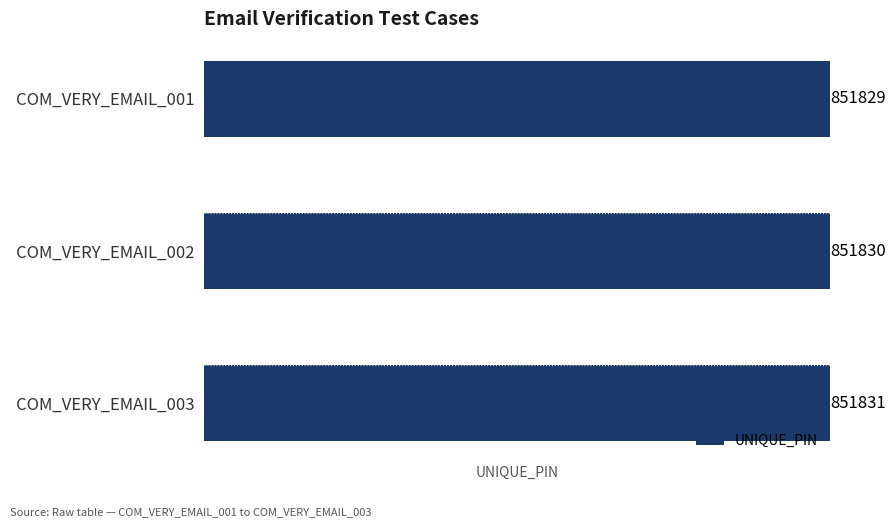

What is the average value?

851830